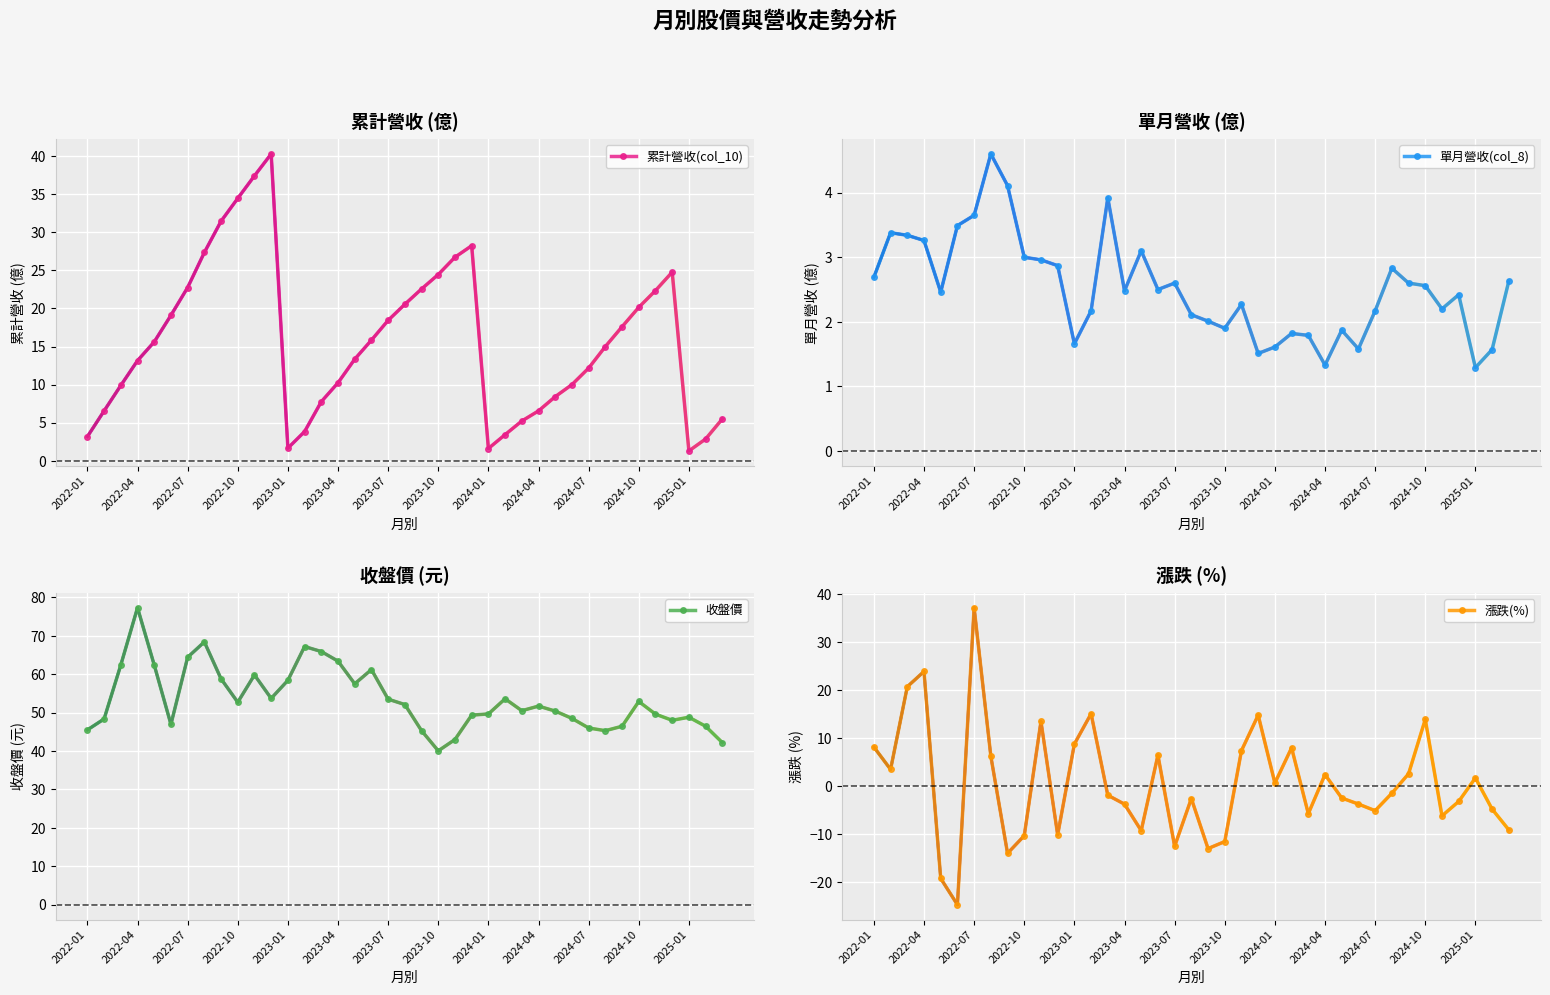

The value of 收盤價 at 2022-01 is 45.5. True or false?

True